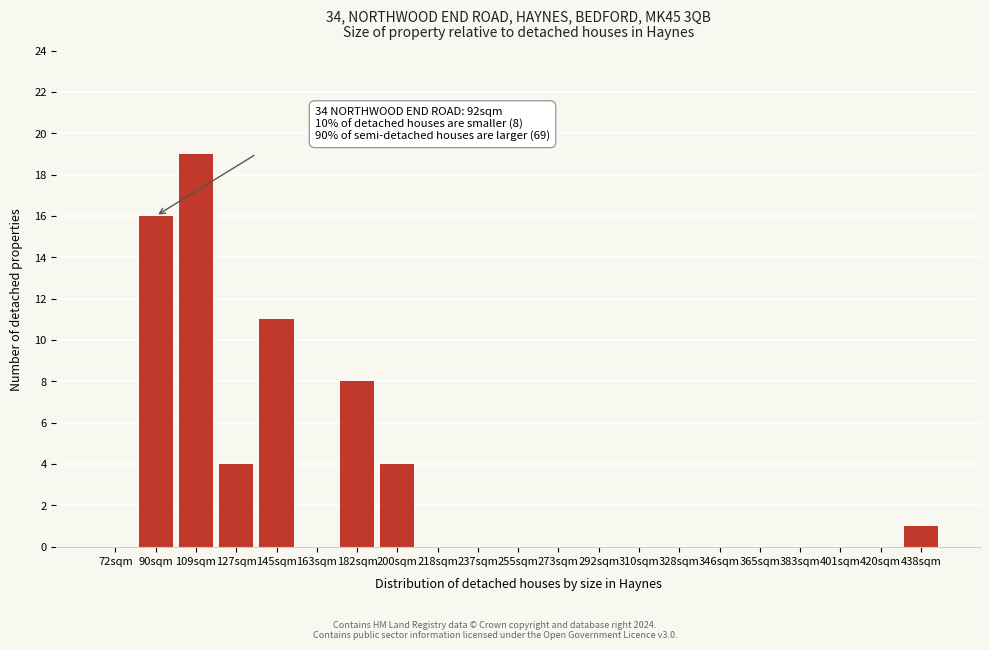

Reading left to right, extract all data points from this chart.

72sqm=0	90sqm=16	109sqm=19	127sqm=4	145sqm=11	163sqm=0	182sqm=8	200sqm=4	218sqm=0	237sqm=0	255sqm=0	273sqm=0	292sqm=0	310sqm=0	328sqm=0	346sqm=0	365sqm=0	383sqm=0	401sqm=0	420sqm=0	438sqm=1